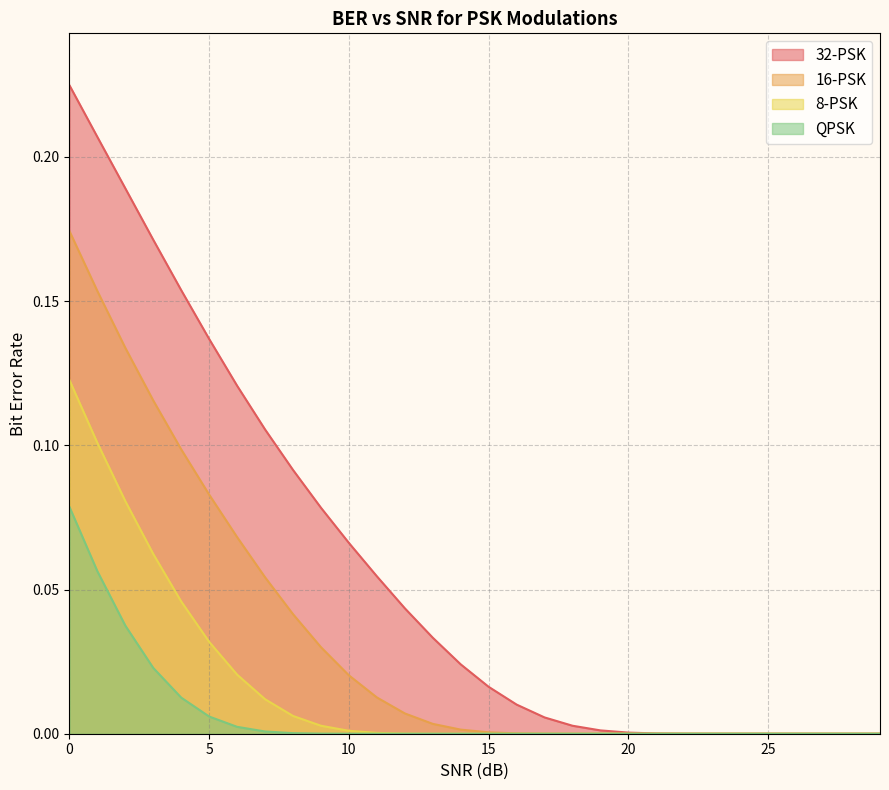

The 32-PSK series shows 0.0 at 5. True or false?

False